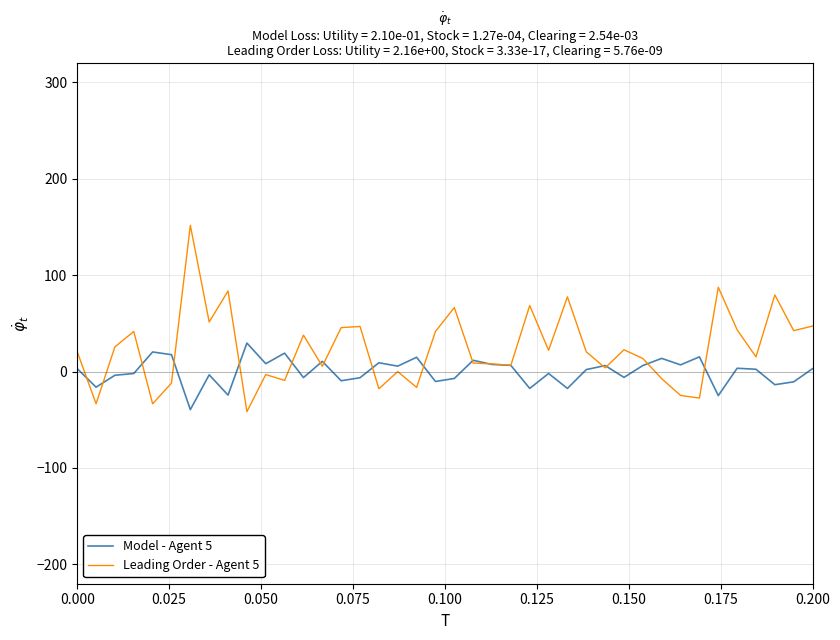

What is the smallest value displayed?

-41.6